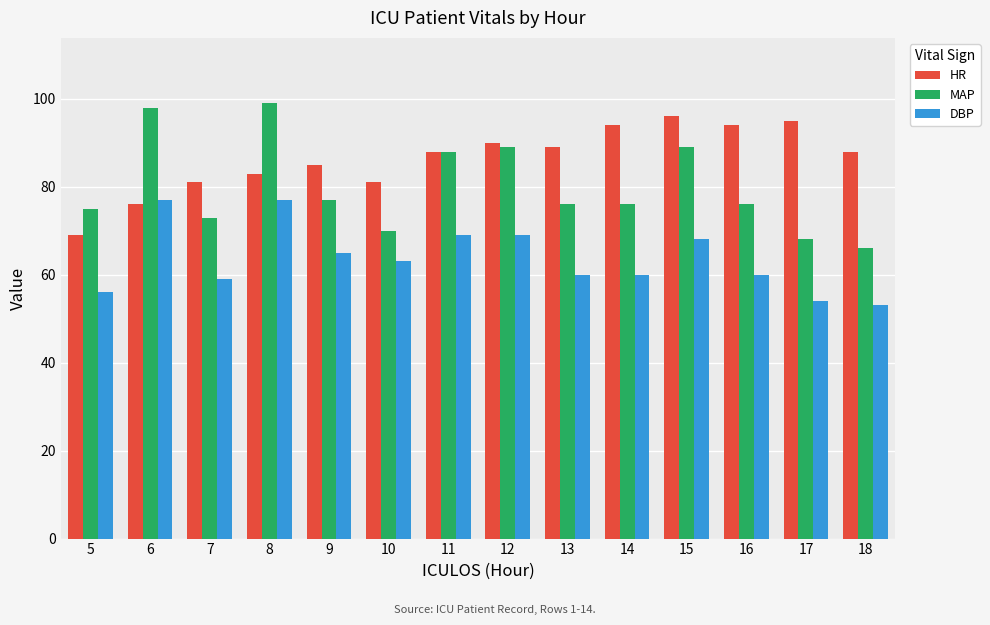

Reading left to right, list all the values displayed in this chart.

HR: 5=69	6=76	7=81	8=83	9=85	10=81	11=88	12=90	13=89	14=94	15=96	16=94	17=95	18=88
MAP: 5=75	6=98	7=73	8=99	9=77	10=70	11=88	12=89	13=76	14=76	15=89	16=76	17=68	18=66
DBP: 5=56	6=77	7=59	8=77	9=65	10=63	11=69	12=69	13=60	14=60	15=68	16=60	17=54	18=53